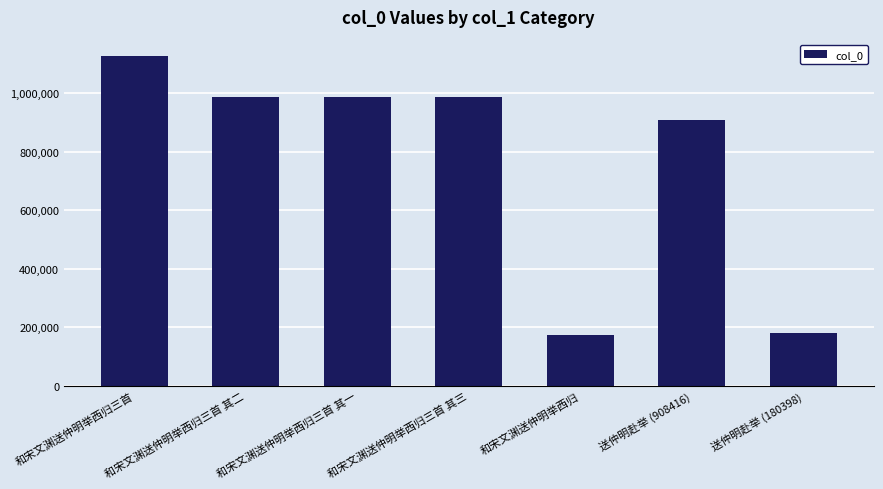

What is the label of the 7th bar from the left?

送仲明赴举 (180398)